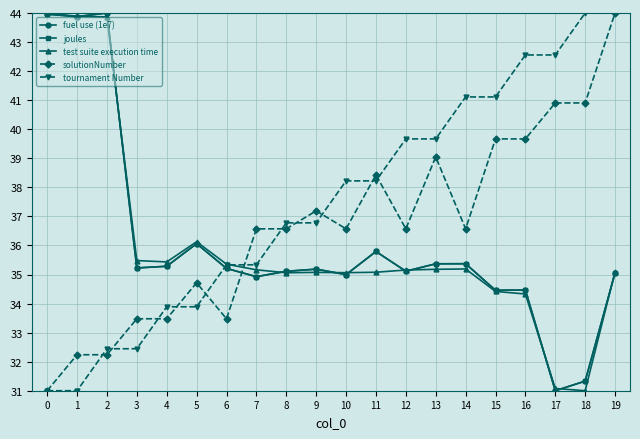

What is the difference between the highest and lowest values at 5?

2.2